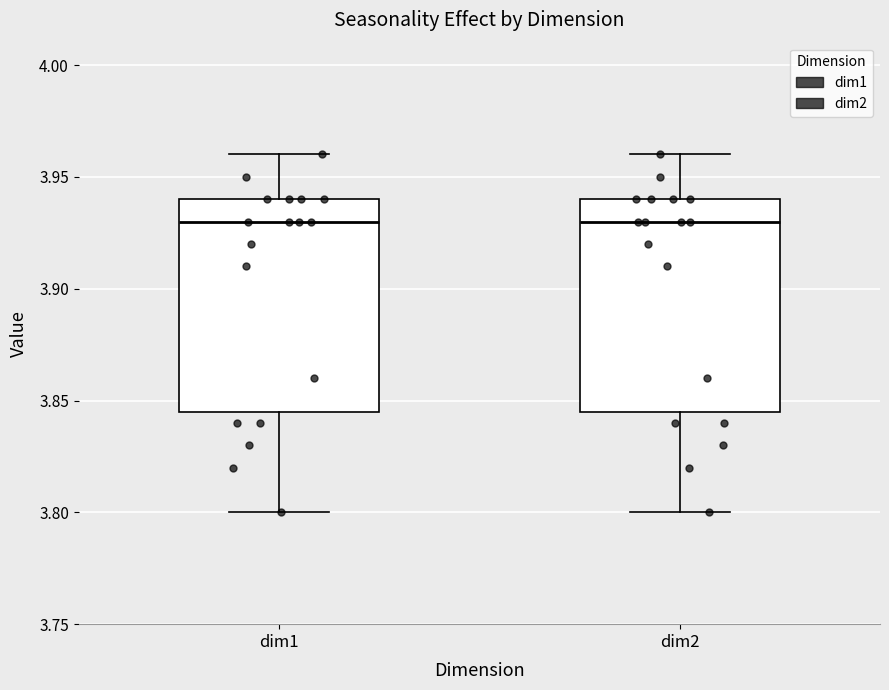

Reading left to right, transcribe this box plot: for each box, give where its median line is, the range the box spans, and where its two whiskers end, as read against the y-axis. The values are not printed on the chart, so give them approximately, as read against the axis.

dim1: median 3.930, box 3.845 to 3.940, whiskers 3.800 to 3.960
dim2: median 3.930, box 3.845 to 3.940, whiskers 3.800 to 3.960